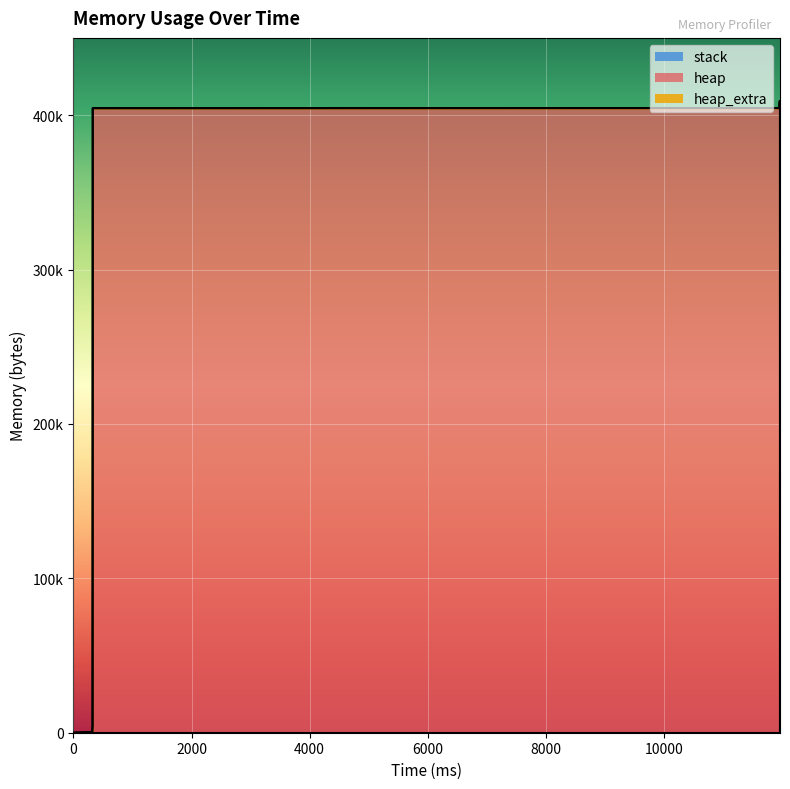

What are all the series names shown in the legend?

heap, heap_extra, stack